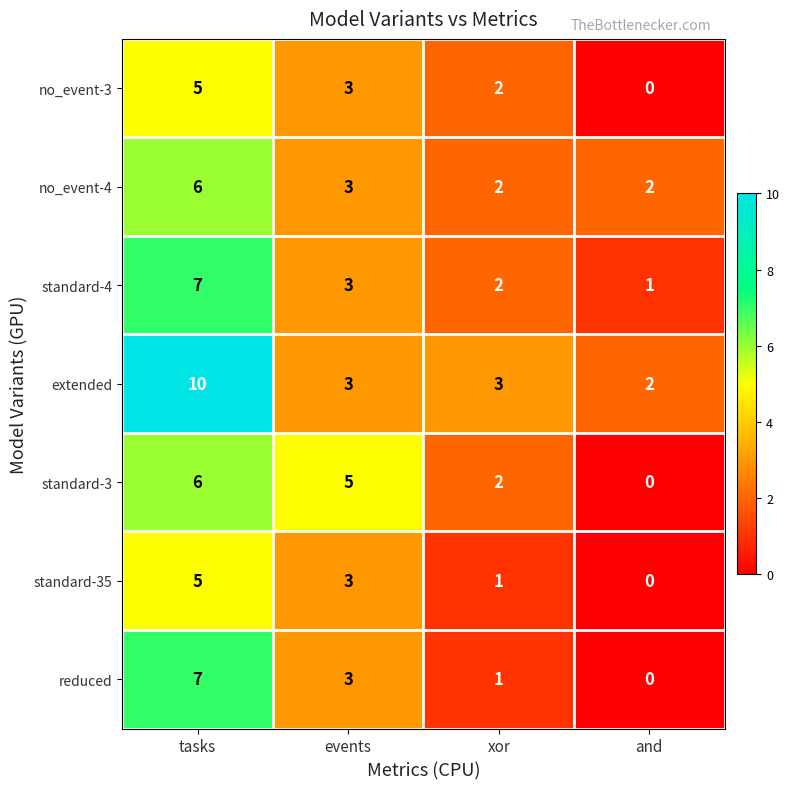

The no_event-3 series shows 3 at xor. True or false?

False